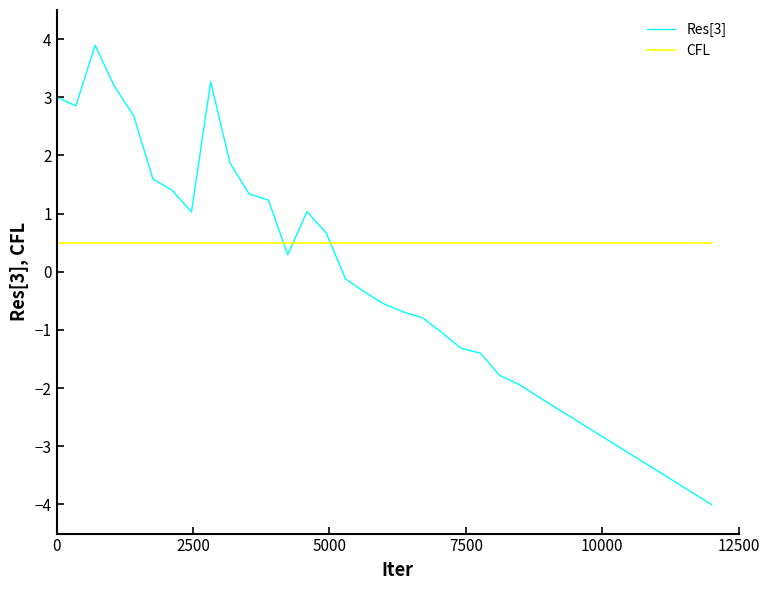

What is the greatest value displayed?

3.9